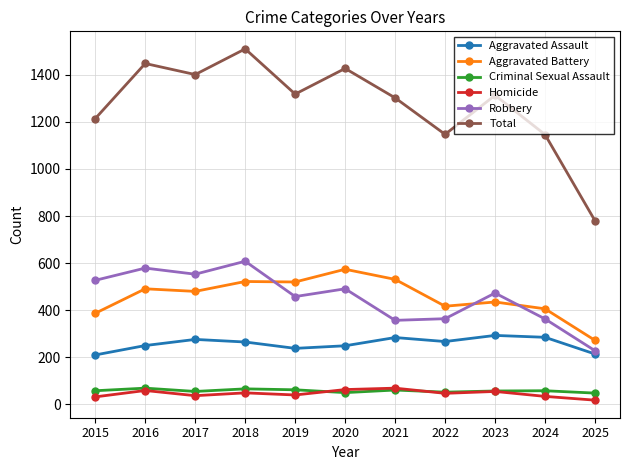

True or false: Homicide and Aggravated Assault intersect in this chart.

False